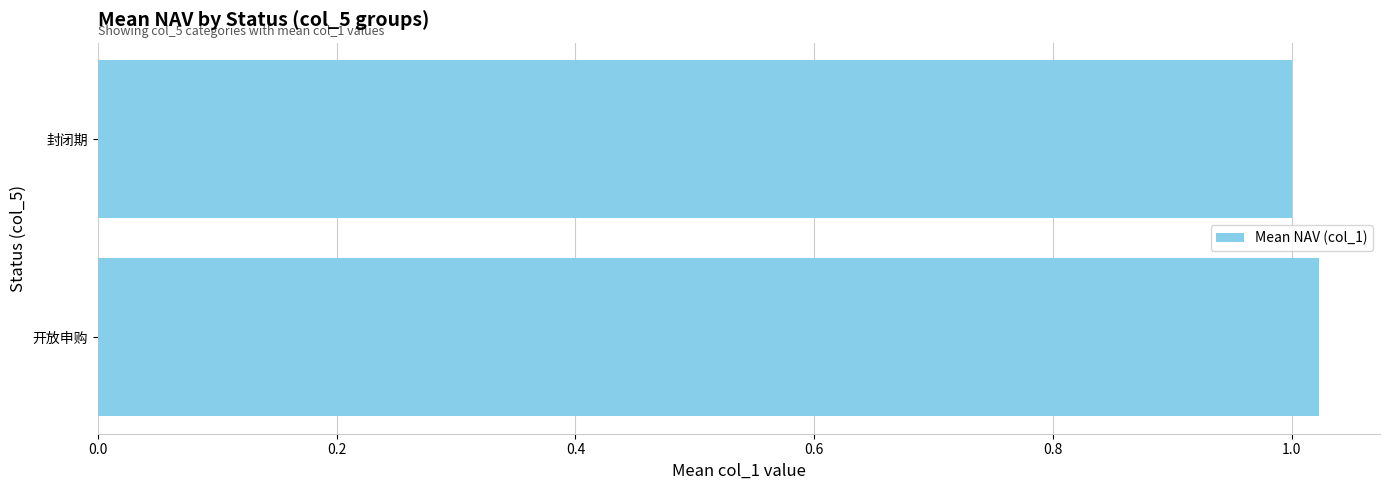

Are the bars horizontal?

Yes